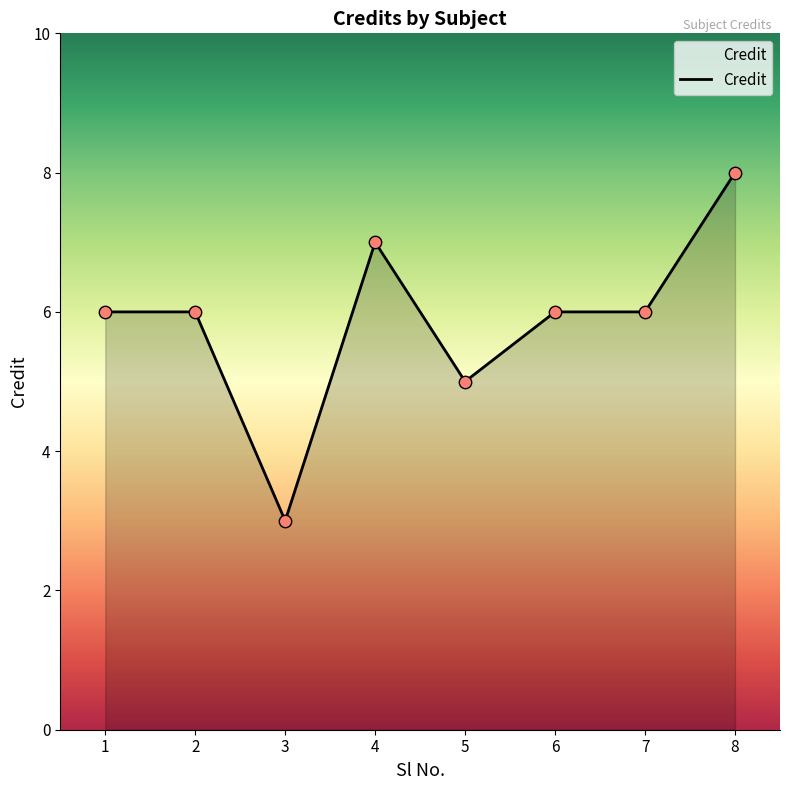

Which has a higher value, 6 or 4?

4